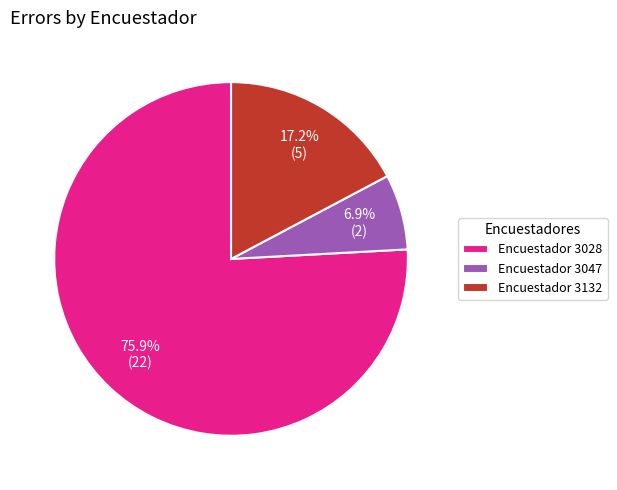

Which has a higher value, Encuestador 3132 or Encuestador 3047?

Encuestador 3132